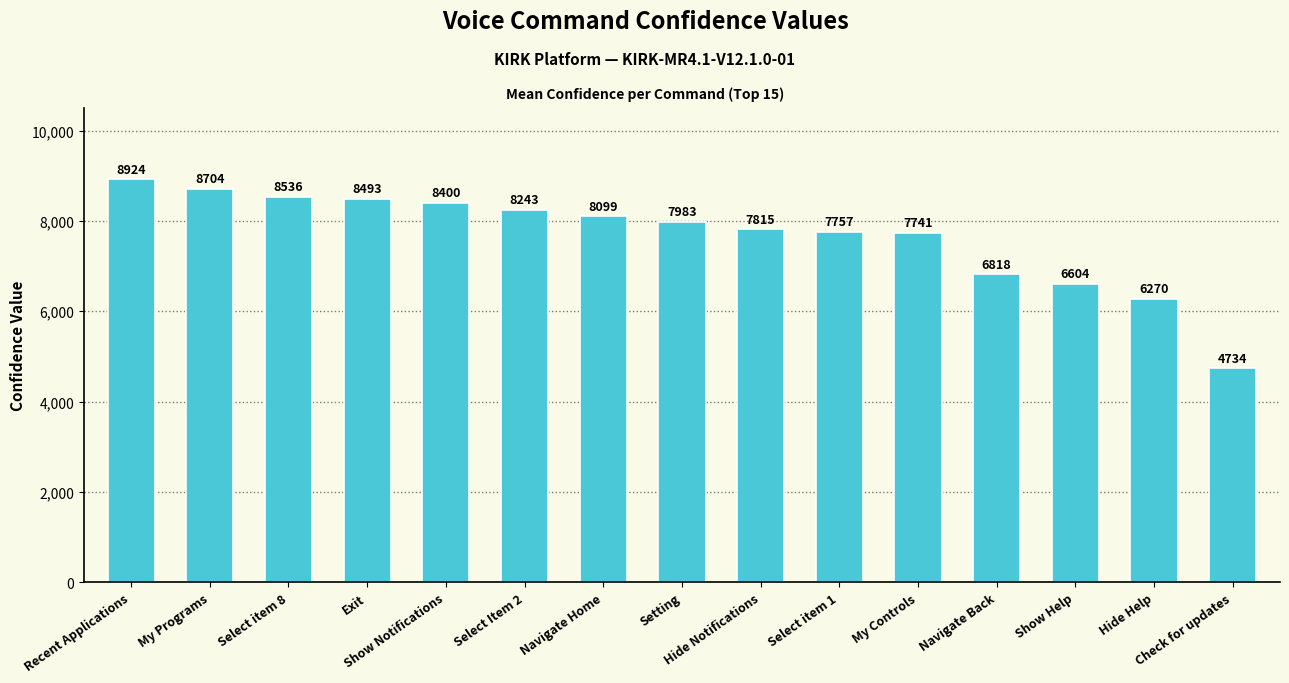

Is it true that the value at Select item 8 is 4374.6?

False